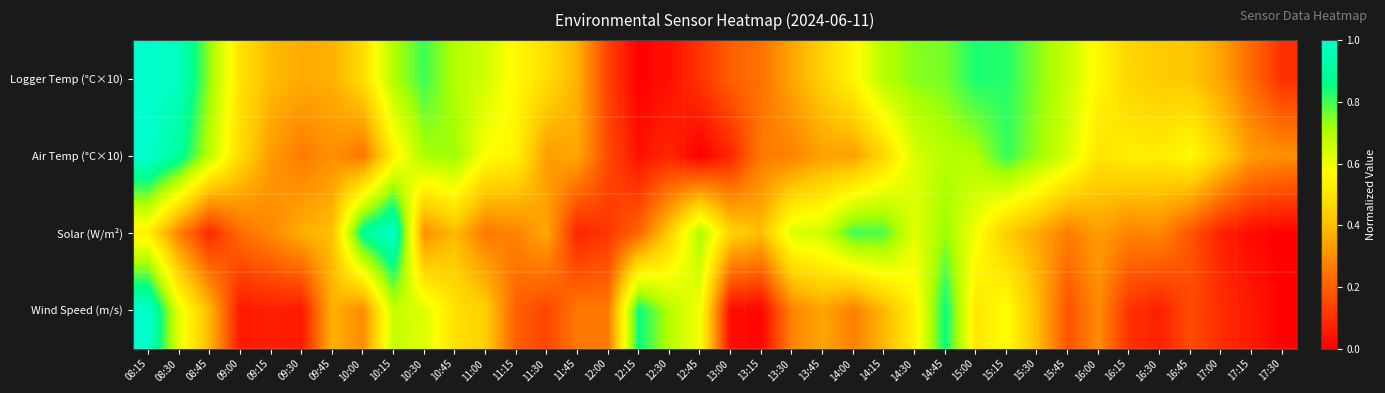

Between 13:30 and 10:45, which is larger?

10:45